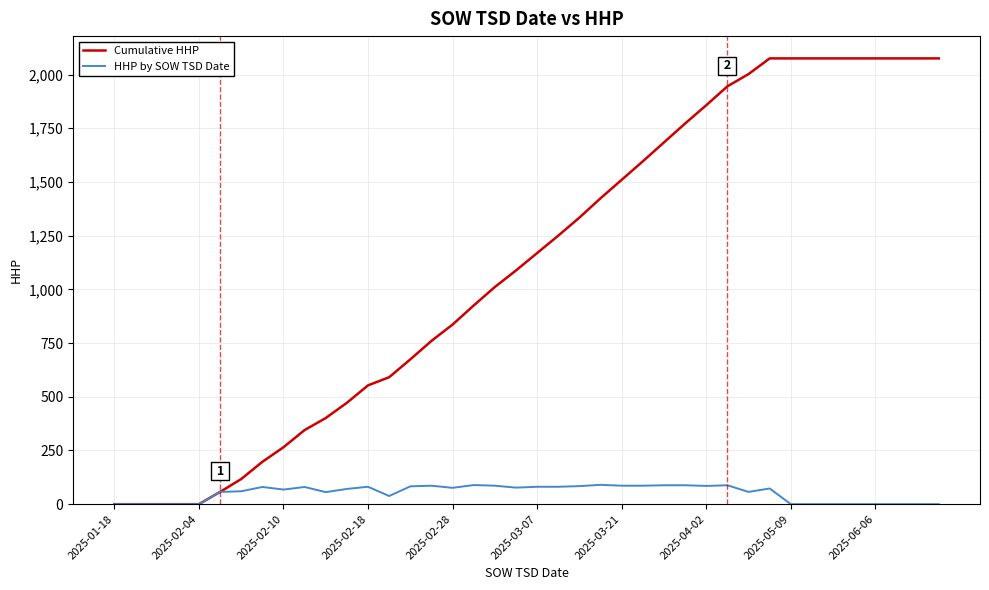

Which series has the largest range (max minus min)?

Cumulative HHP